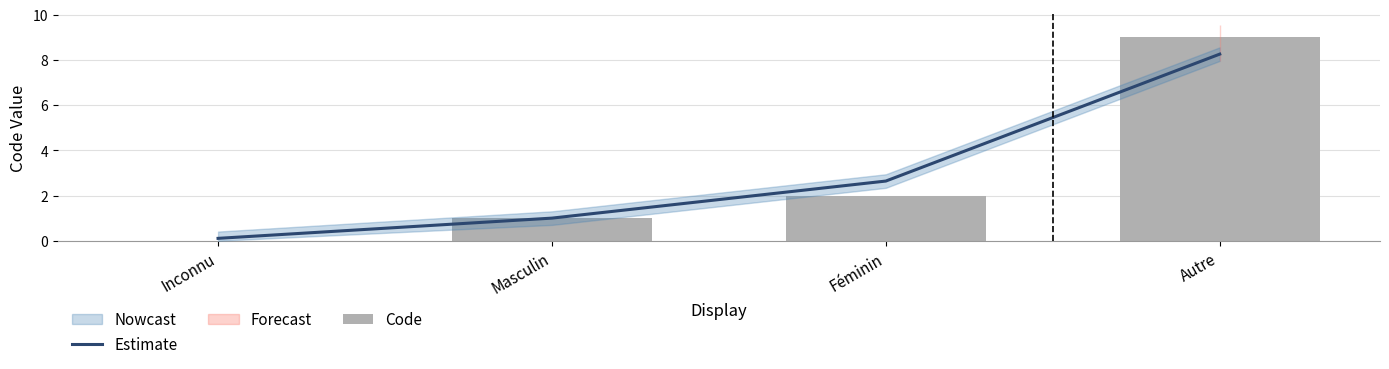

What is the maximum value for Estimate?

8.3